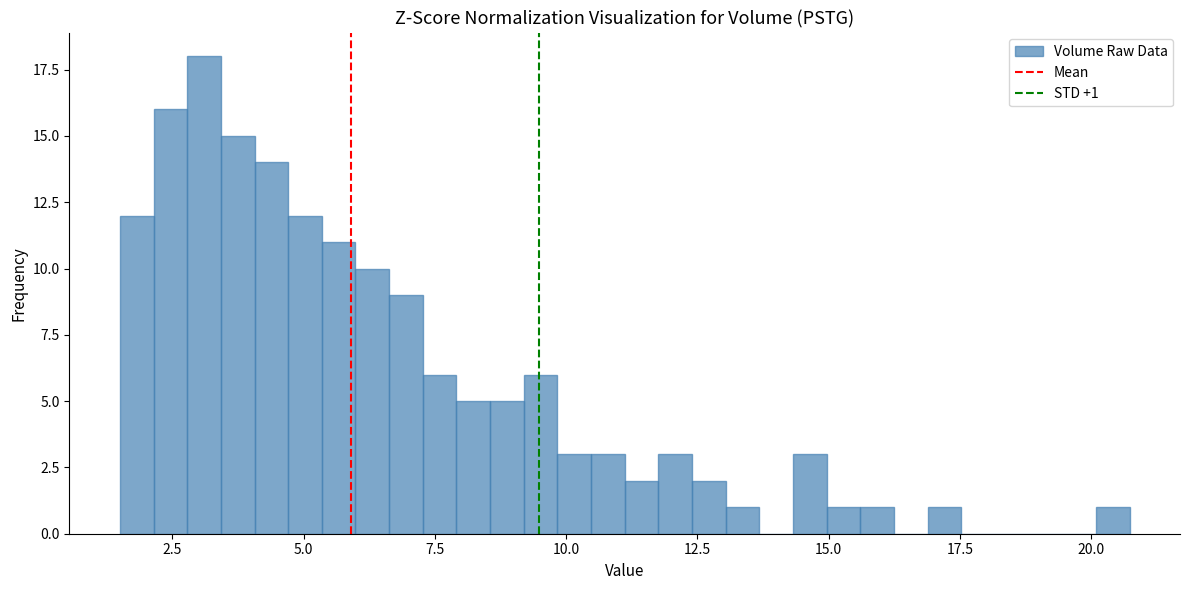

Around what value on the x-axis is the tallest bar? Give the approximate position of its centre, as read against the axis.

3.0